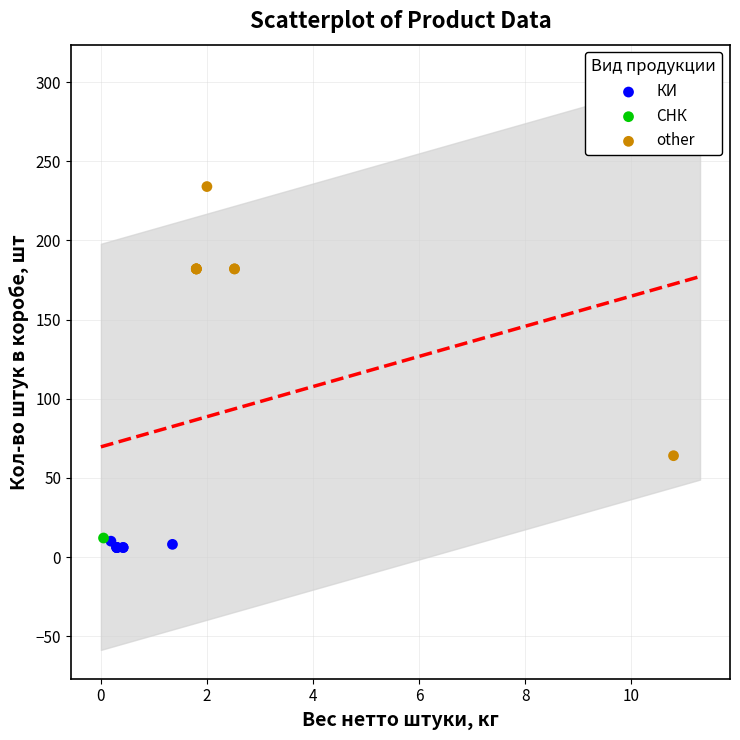

What are all the series names shown in the legend?

КИ, СНК, other